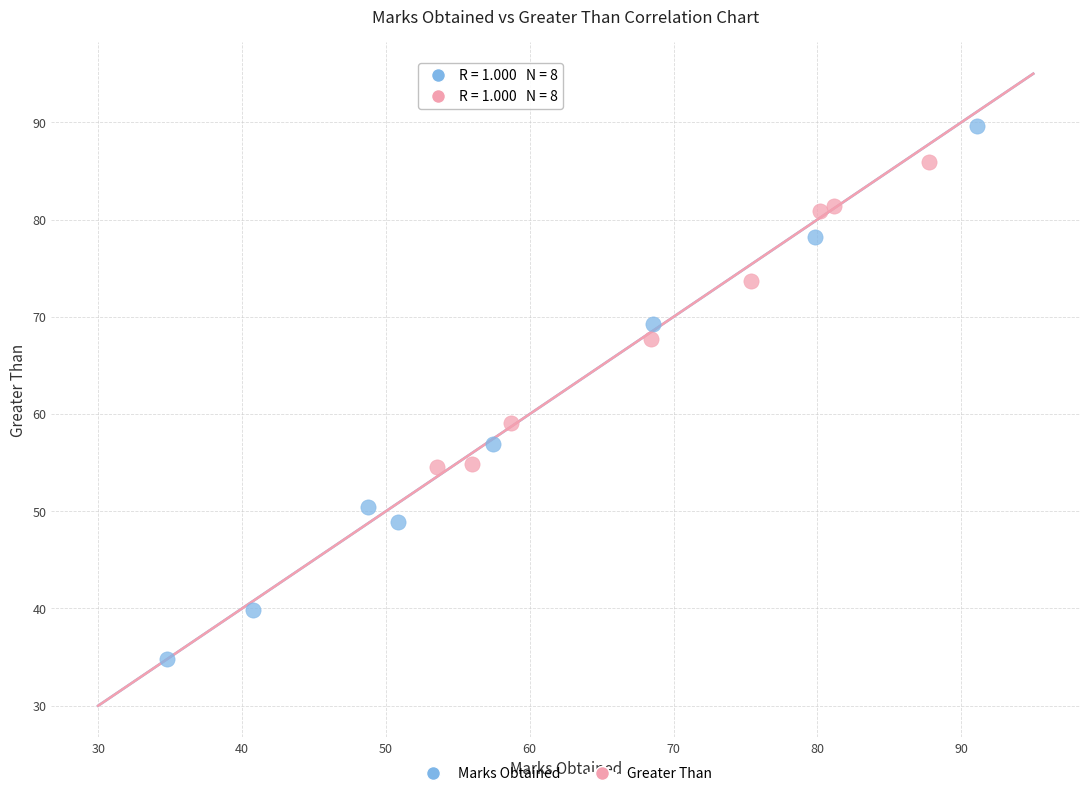

Which series contains the highest Y value?

Marks Obtained